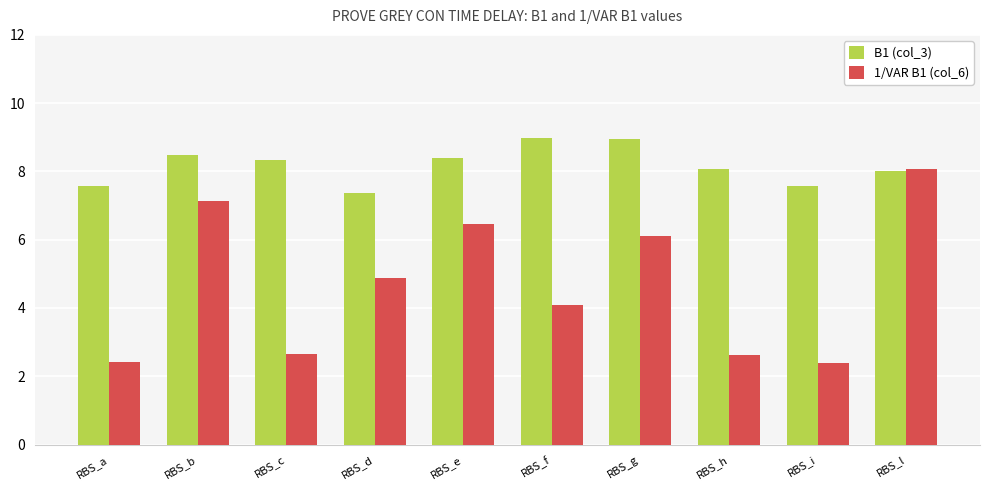

What is the sum of all 1/VAR B1 (col_6) values?

46.8